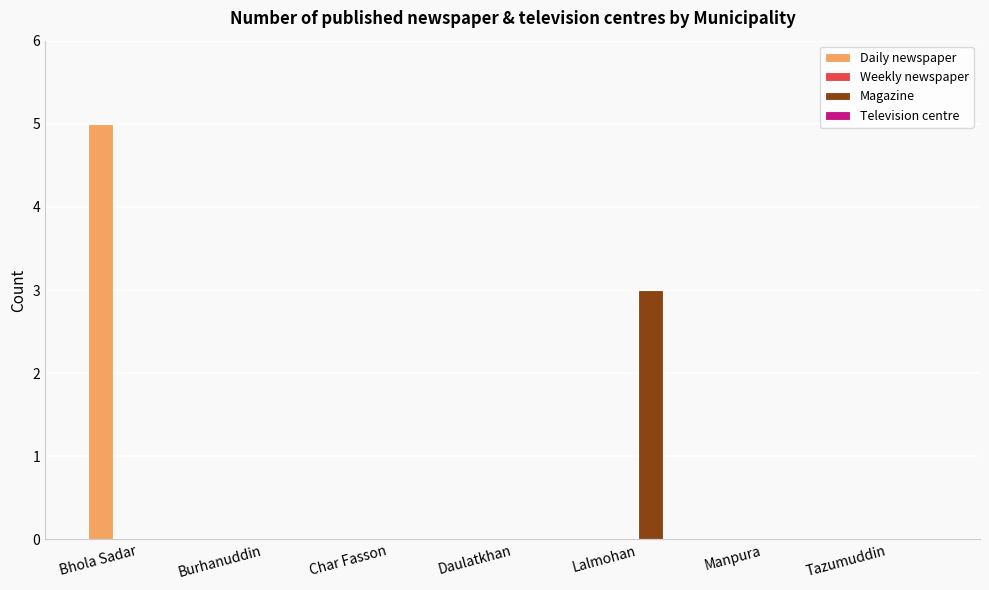

Which series has the largest range (max minus min)?

Daily newspaper